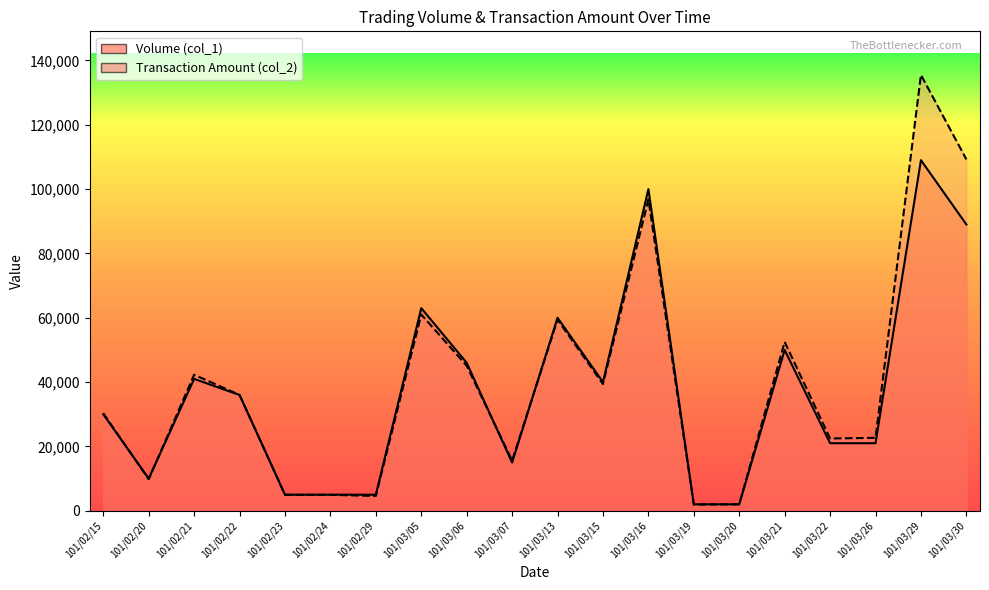

Which series has the widest spread of values?

Transaction Amount (col_2)